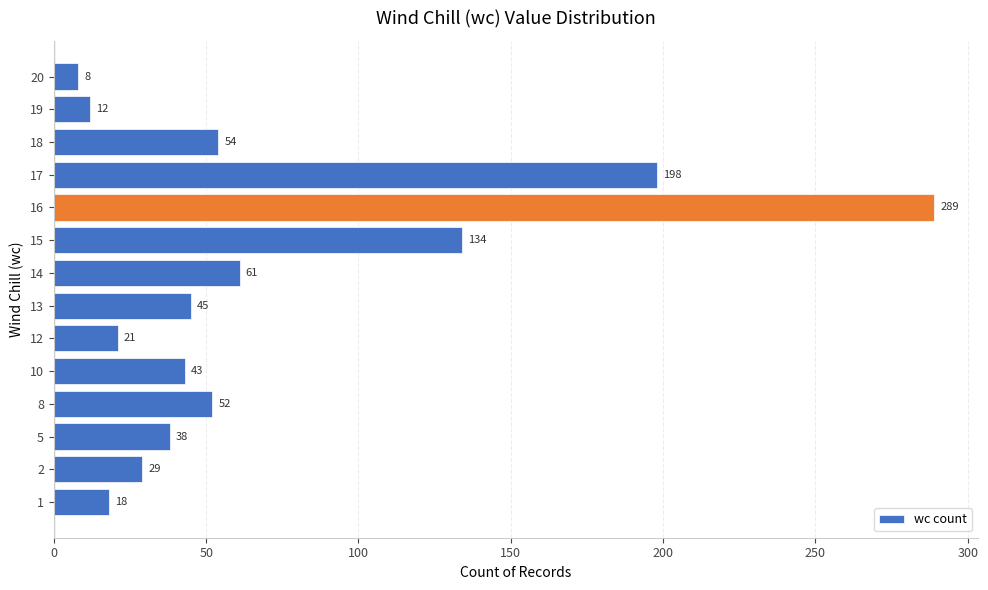

Where is the data nearest to the value 148?

15